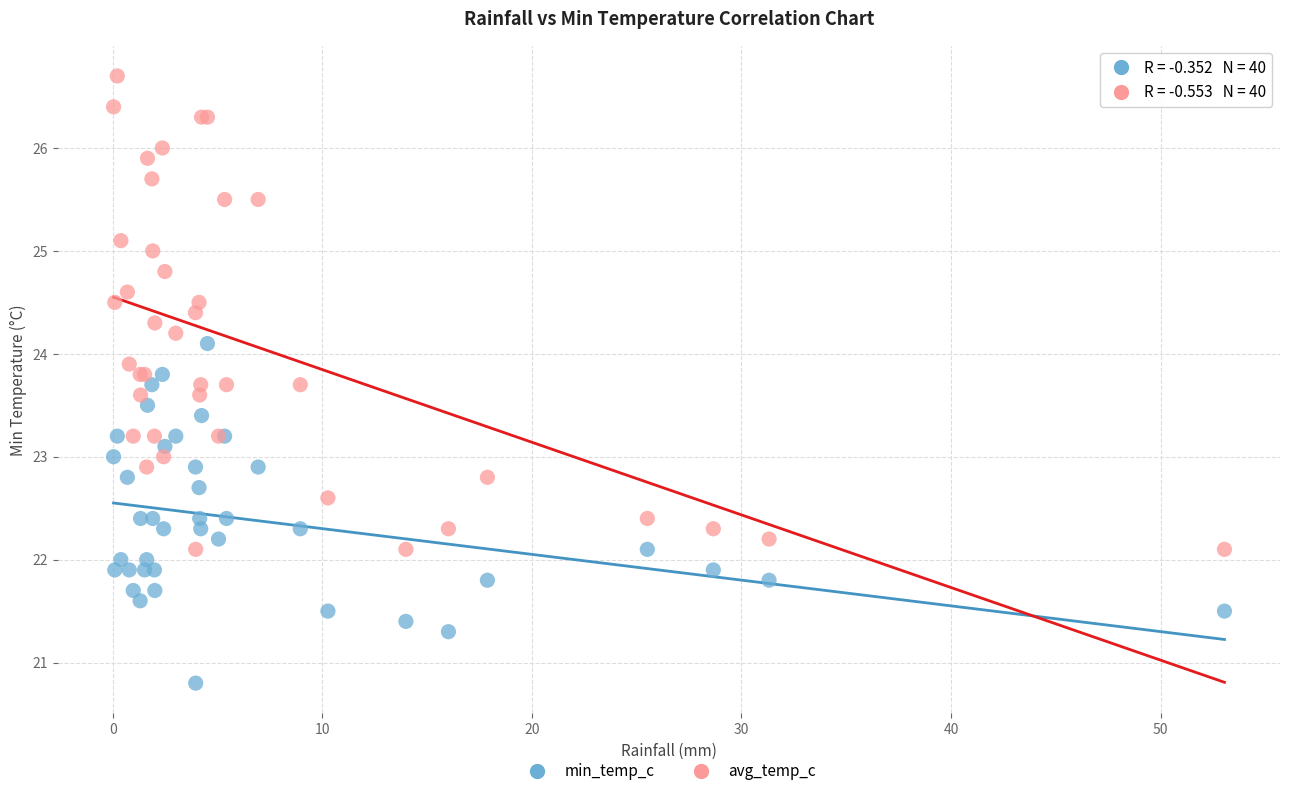

What is the X range (max minus min) for the scatter plot?

53.0